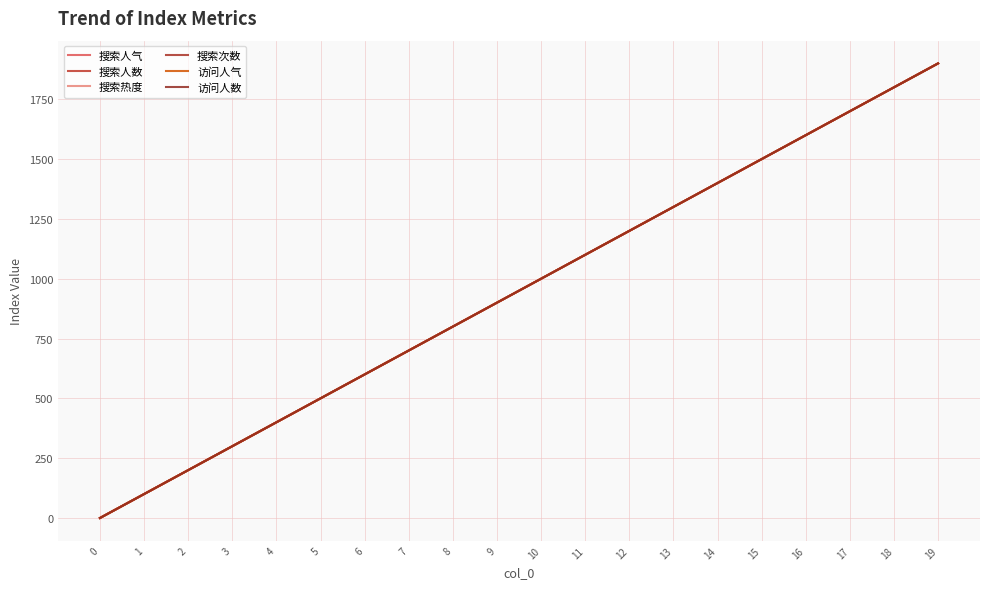

Is it true that 搜索次数 equals 600 at 6?

True